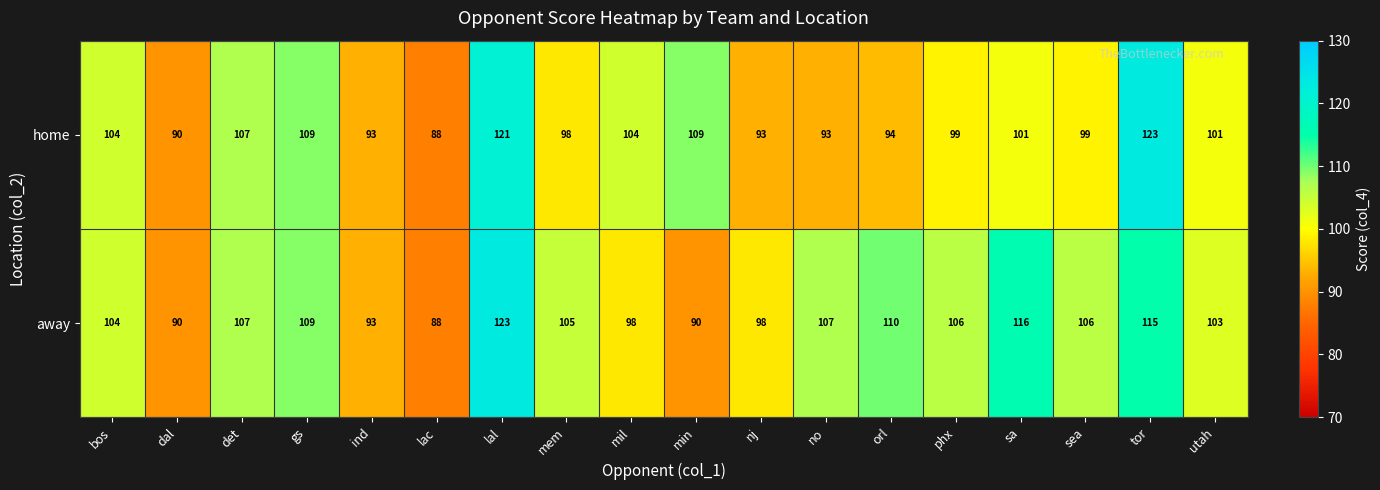

Between no and sea, which series saw the biggest shift?

home